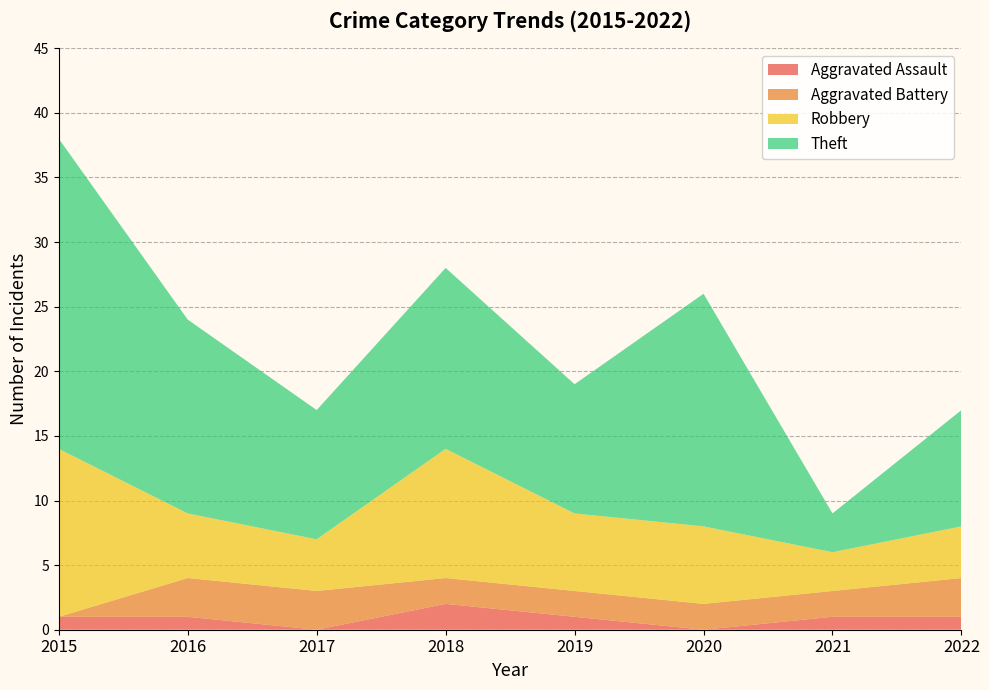

Reading left to right, what are all the values shown in this chart?

Aggravated Assault: 2015=1	2016=1	2017=0	2018=2	2019=1	2020=0	2021=1	2022=1
Aggravated Battery: 2015=0	2016=3	2017=3	2018=2	2019=2	2020=2	2021=2	2022=3
Robbery: 2015=13	2016=5	2017=4	2018=10	2019=6	2020=6	2021=3	2022=4
Theft: 2015=24	2016=15	2017=10	2018=14	2019=10	2020=18	2021=3	2022=9